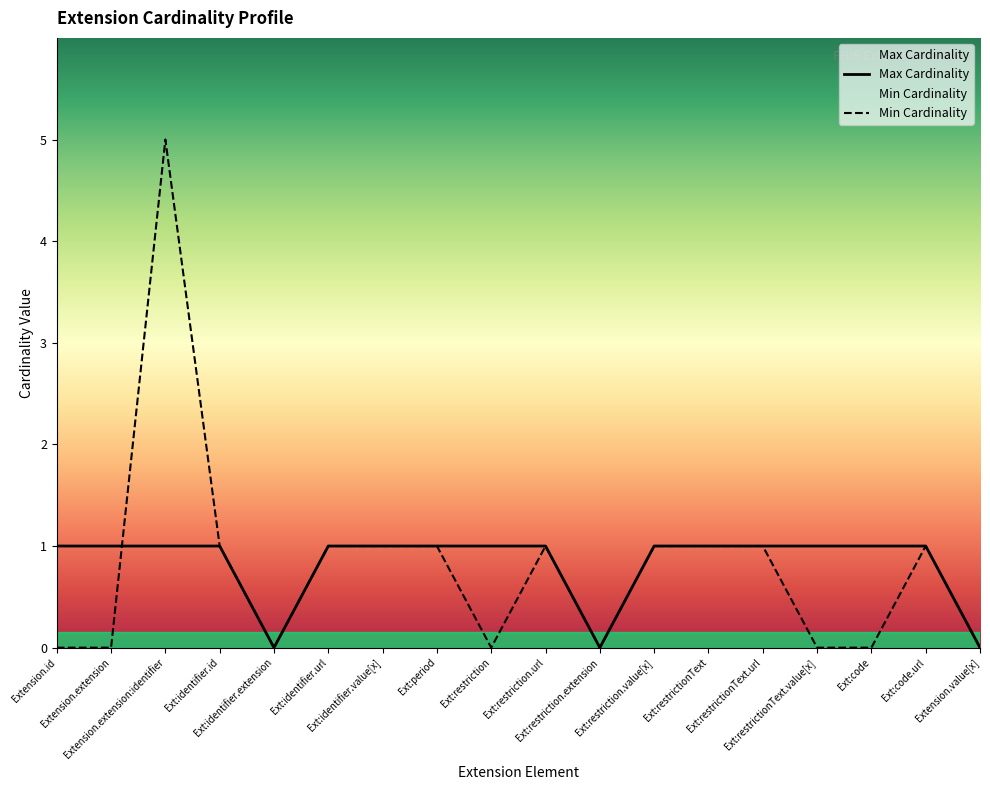

What is the label of the 6th point from the left?

Ext:identifier.url